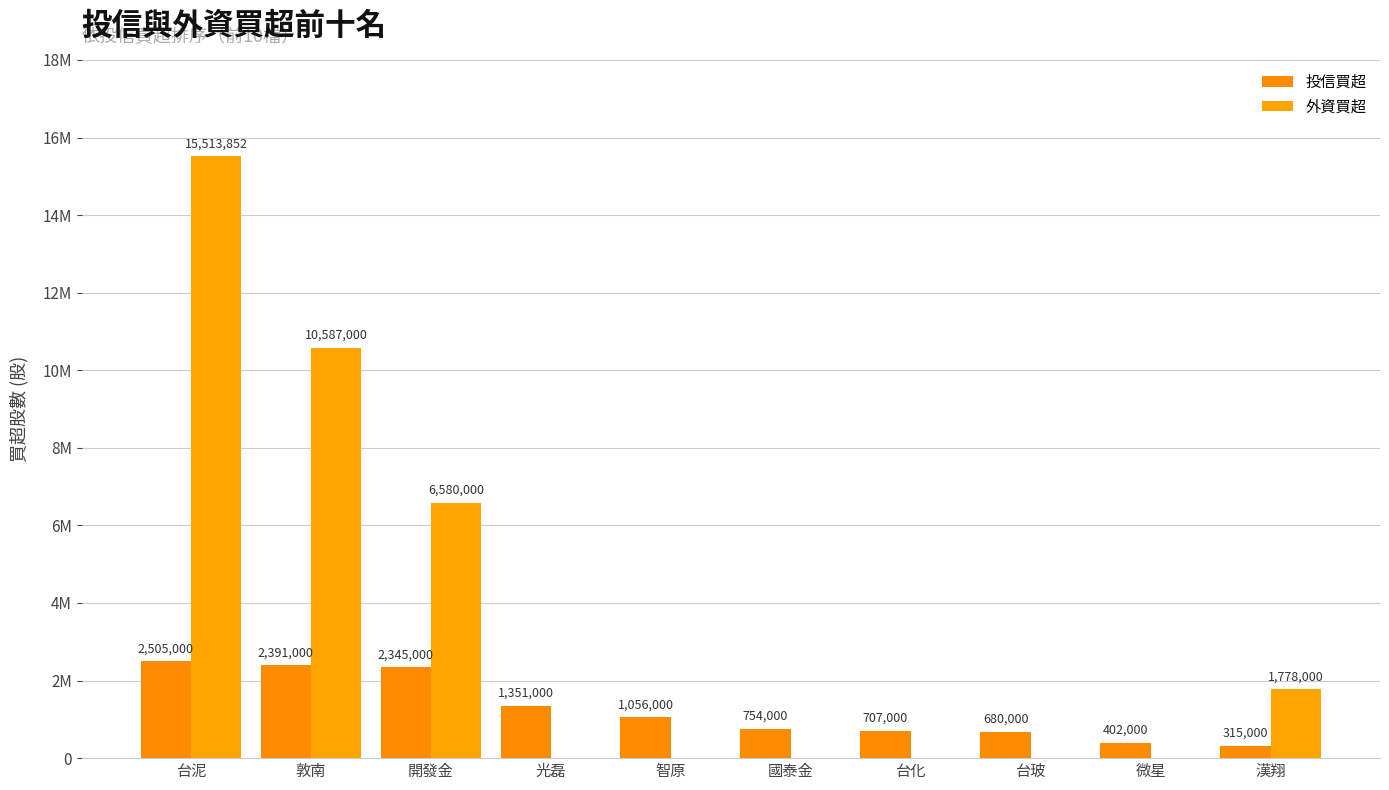

What is the spread (max minus min) of values at 國泰金?

754000